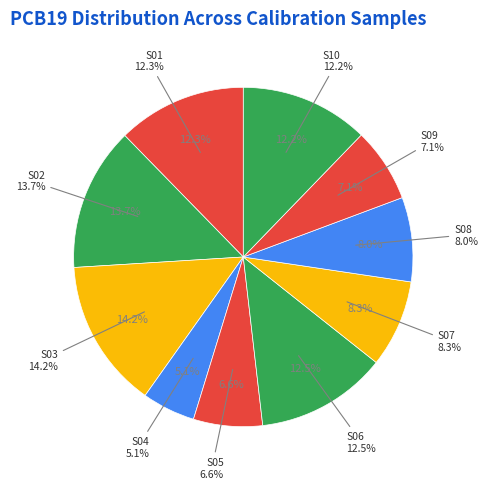

How many segments does this pie chart have?

10